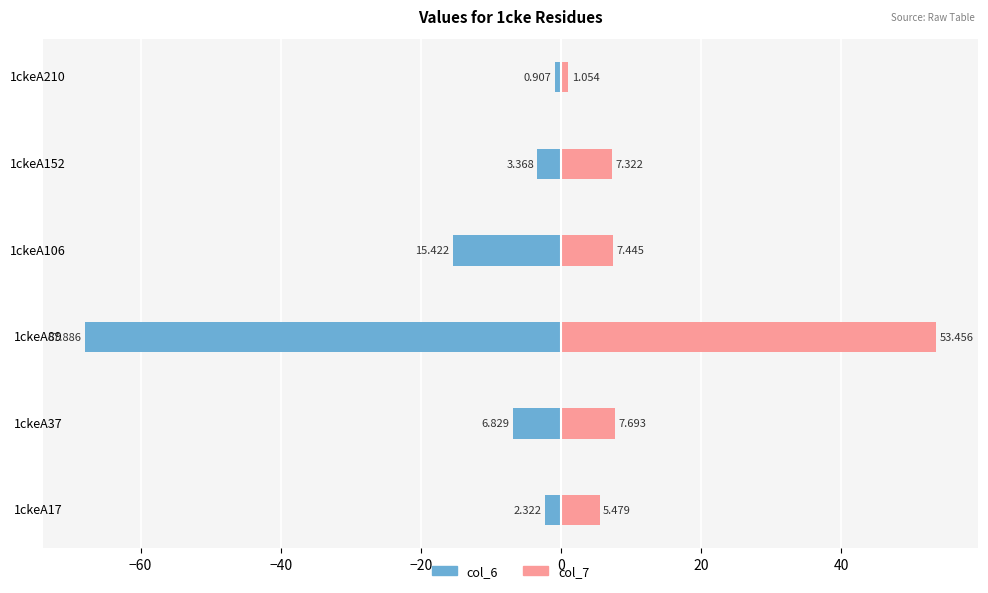

Between 1ckeA37 and 1ckeA152, which series saw the biggest shift?

col_6